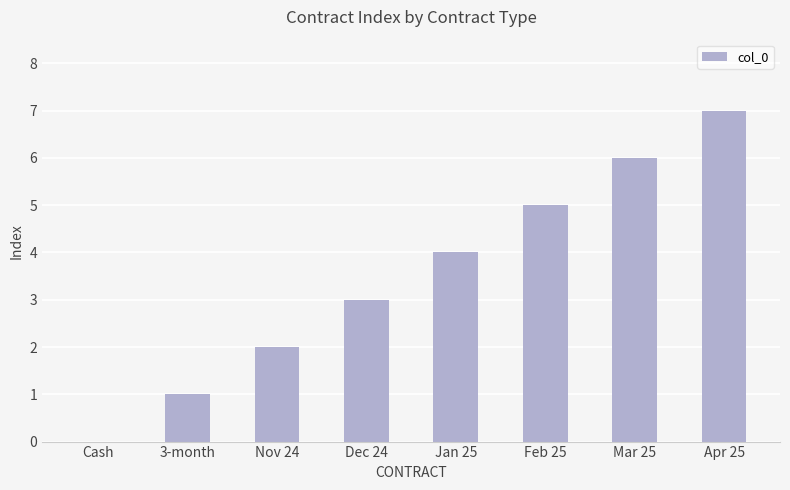

Which has a higher value, Feb 25 or 3-month?

Feb 25